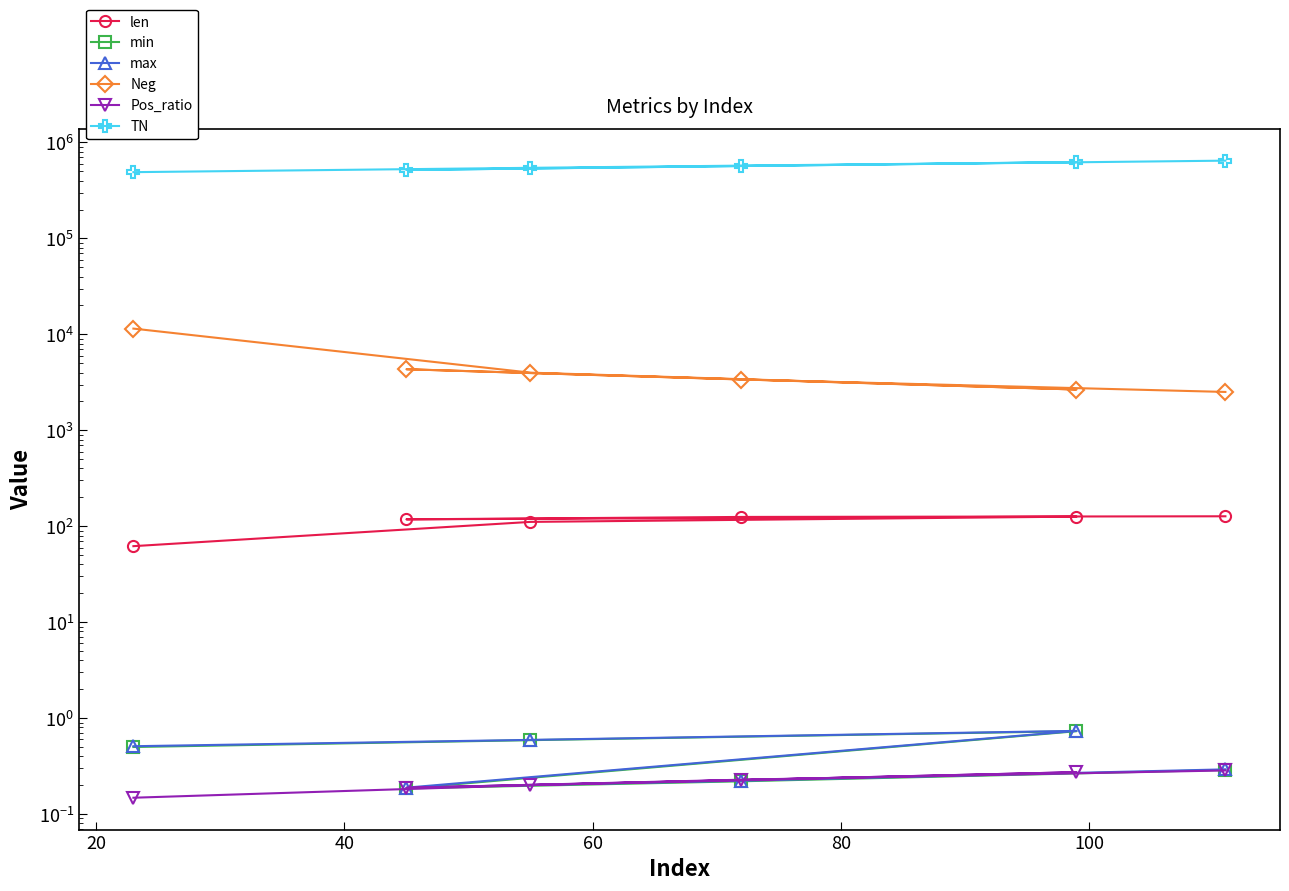

How many series are shown in this chart?

6